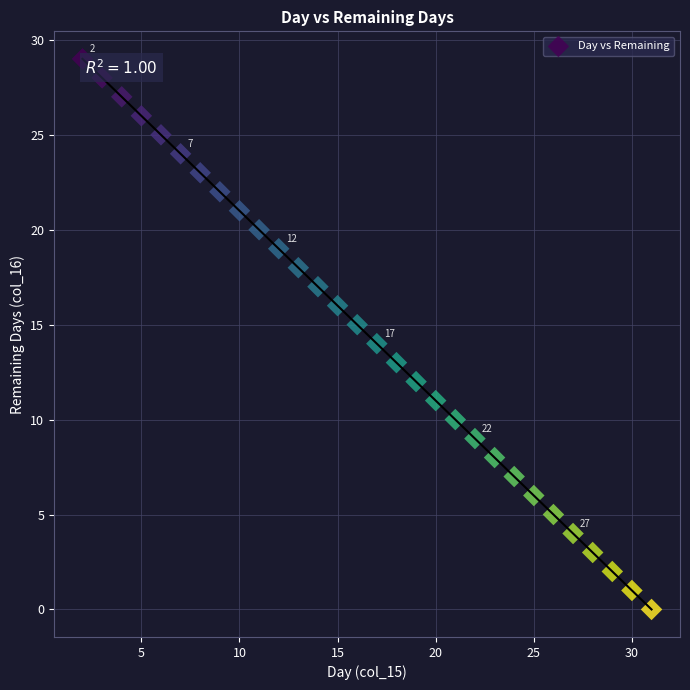

What is the range of Y values (max minus min)?

29